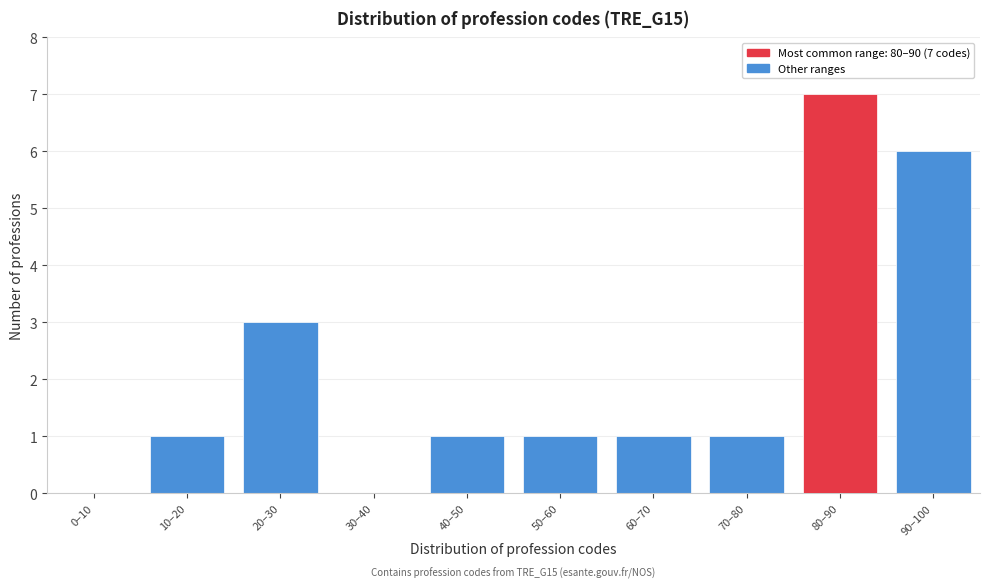

Reading left to right, what are all the values shown in this chart?

0–10=0	10–20=1	20–30=3	30–40=0	40–50=1	50–60=1	60–70=1	70–80=1	80–90=7	90–100=6